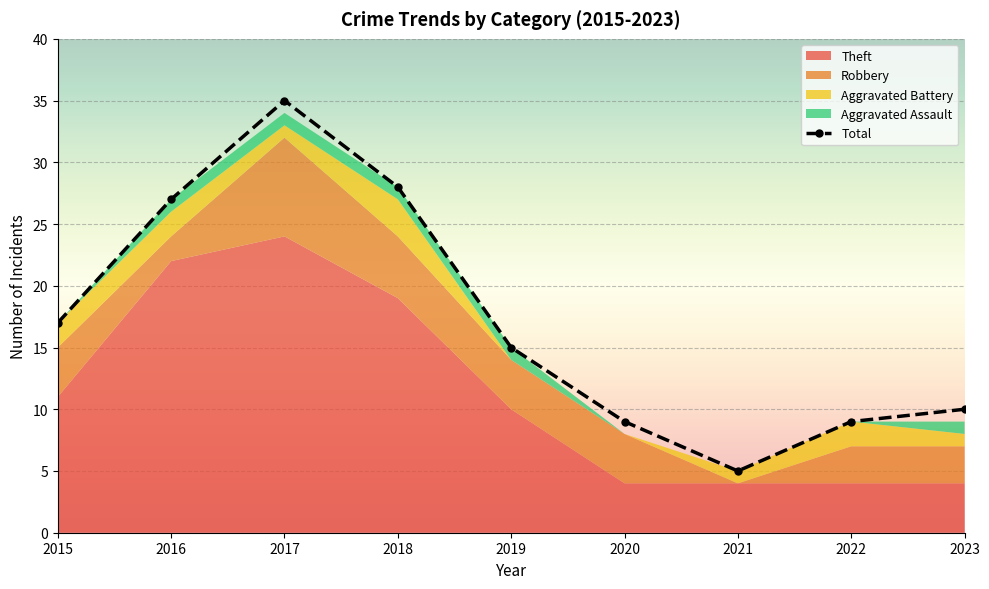

Reading right to left, transcribe all the data shown in this chart.

10	9	5	9	15	28	35	27	17